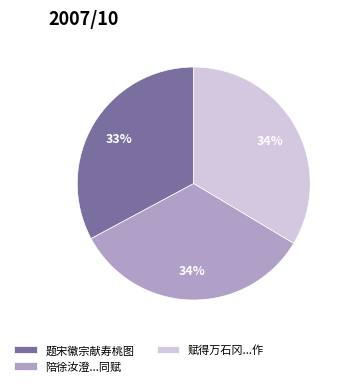

Count the number of slices in the pie.

3